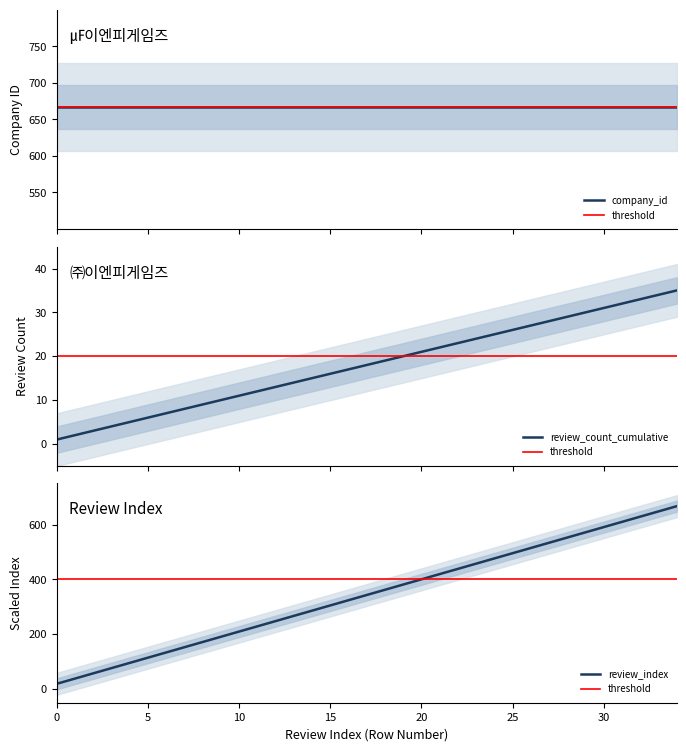

List the labels in order of value, largest first.

34, 33, 32, 31, 30, 29, 28, 27, 26, 25, 24, 23, 22, 21, 20, 19, 18, 17, 16, 15, 14, 13, 12, 11, 10, 9, 8, 7, 6, 5, 4, 3, 2, 1, 0